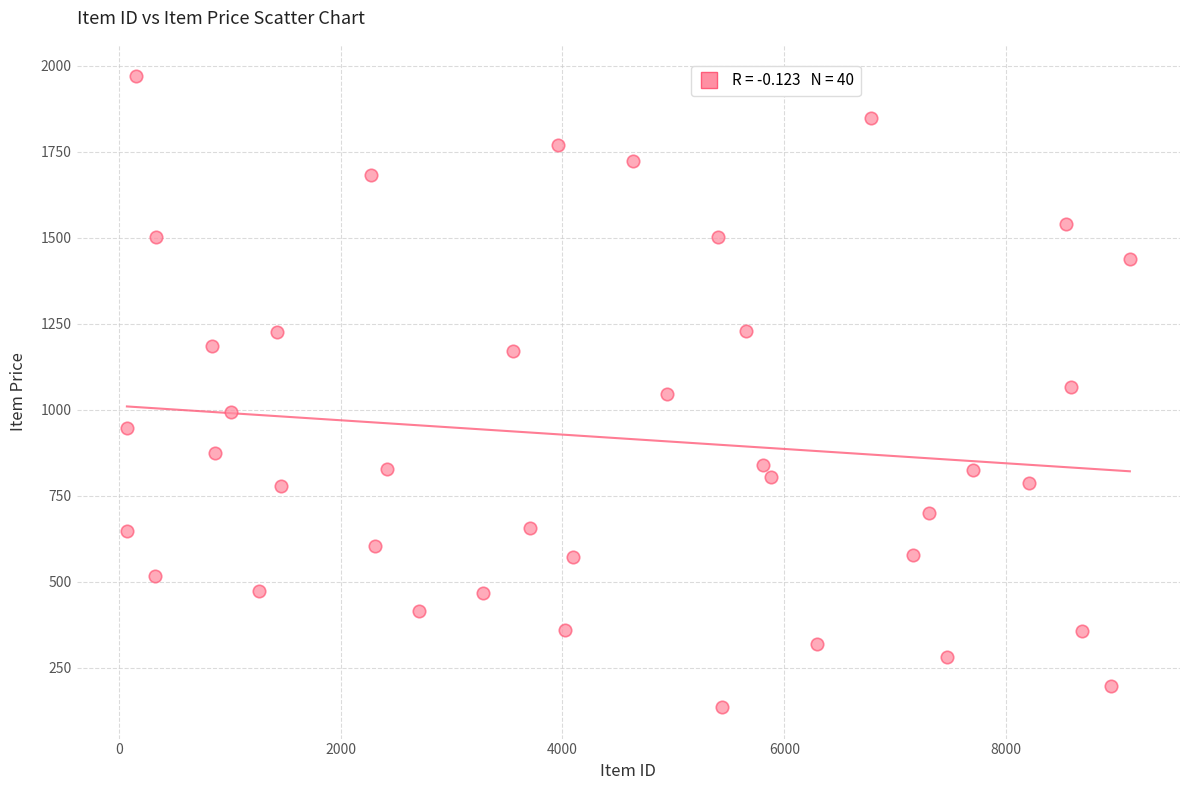

What is the range of Y values (max minus min)?

1833